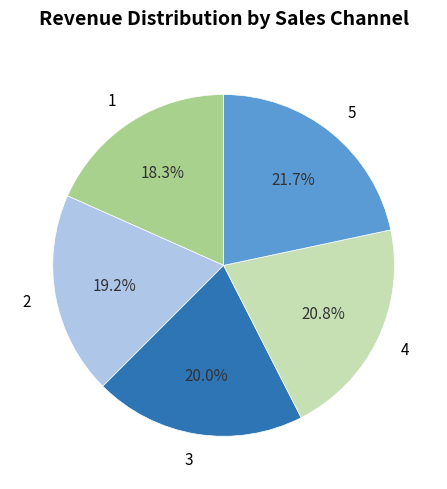

Rank the categories by value from lowest to highest.

1, 2, 3, 4, 5